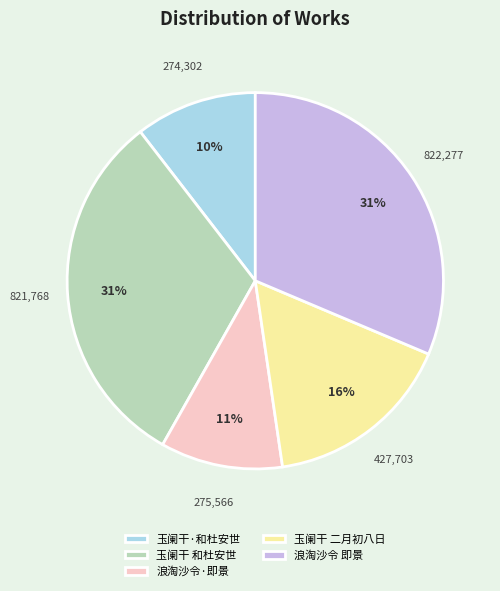

What is the ratio of the value at 玉阑干 二月初八日 to the value at 玉阑干 和杜安世?

0.5